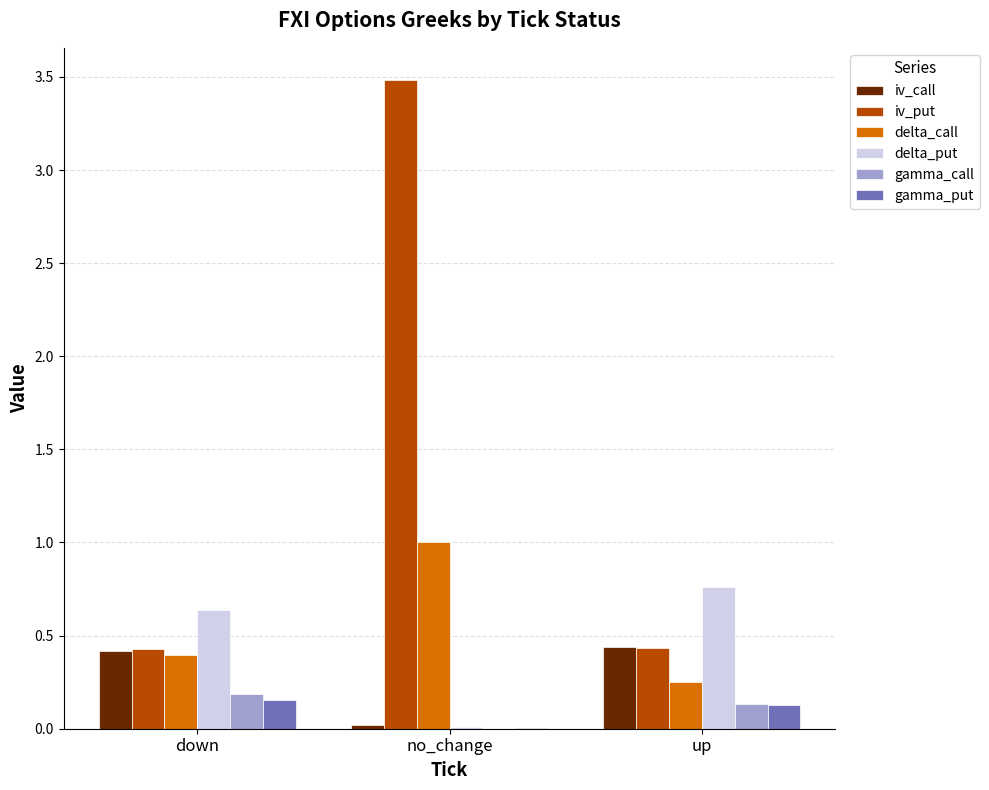

Is the value of iv_call at up greater than the value of gamma_put at up?

Yes